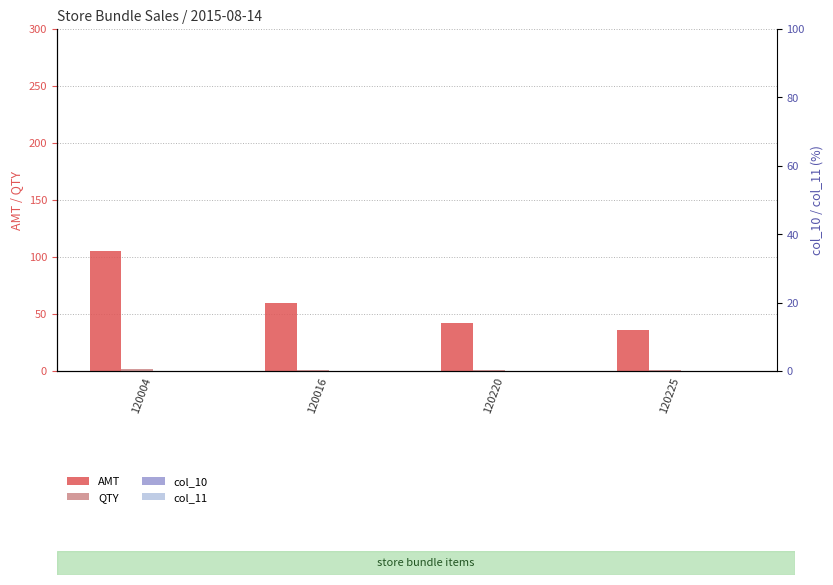

What is the greatest value displayed?

105.6